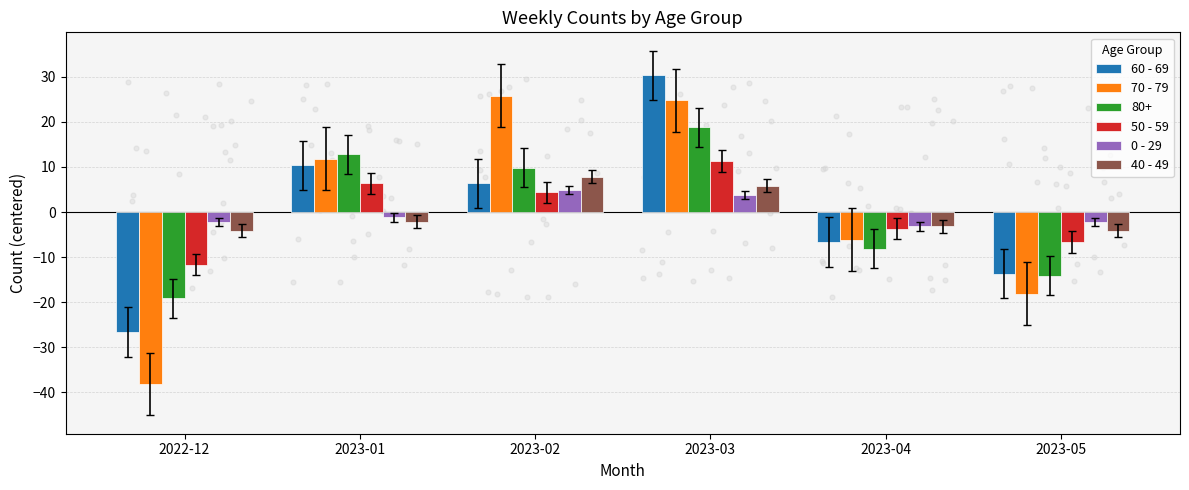

Which series reaches the minimum Y coordinate?

70 - 79